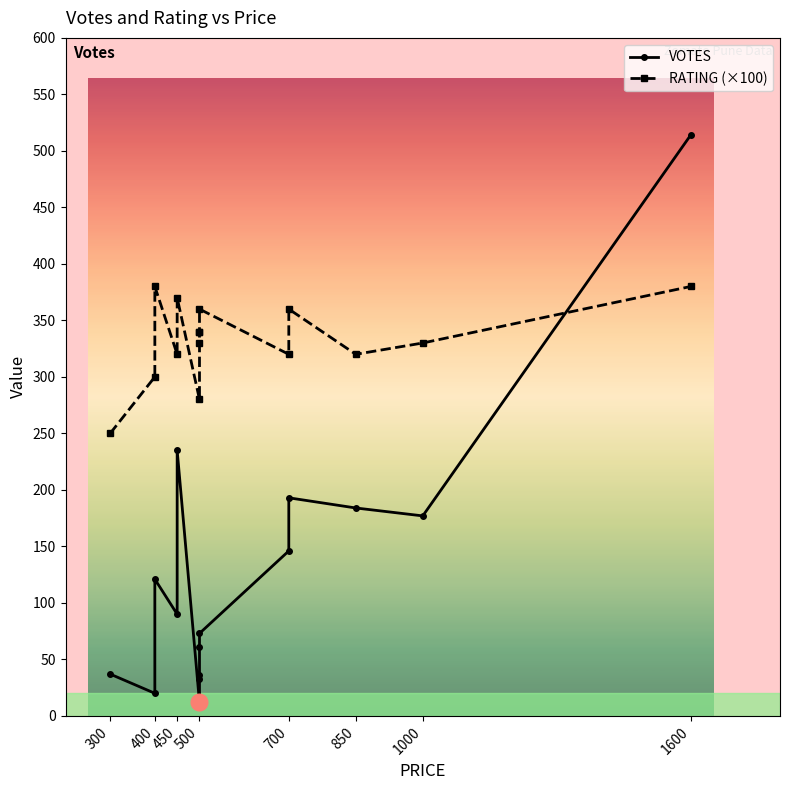

How many interior local valleys does the RATING (×100) series have?

4